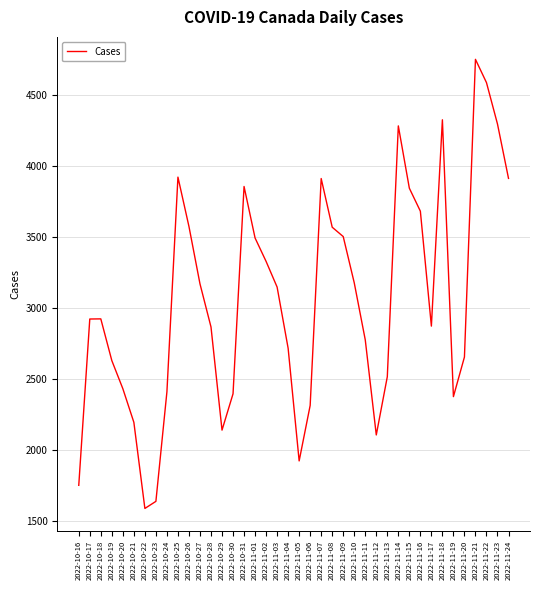

The value at 2022-11-24 is 3914. True or false?

True